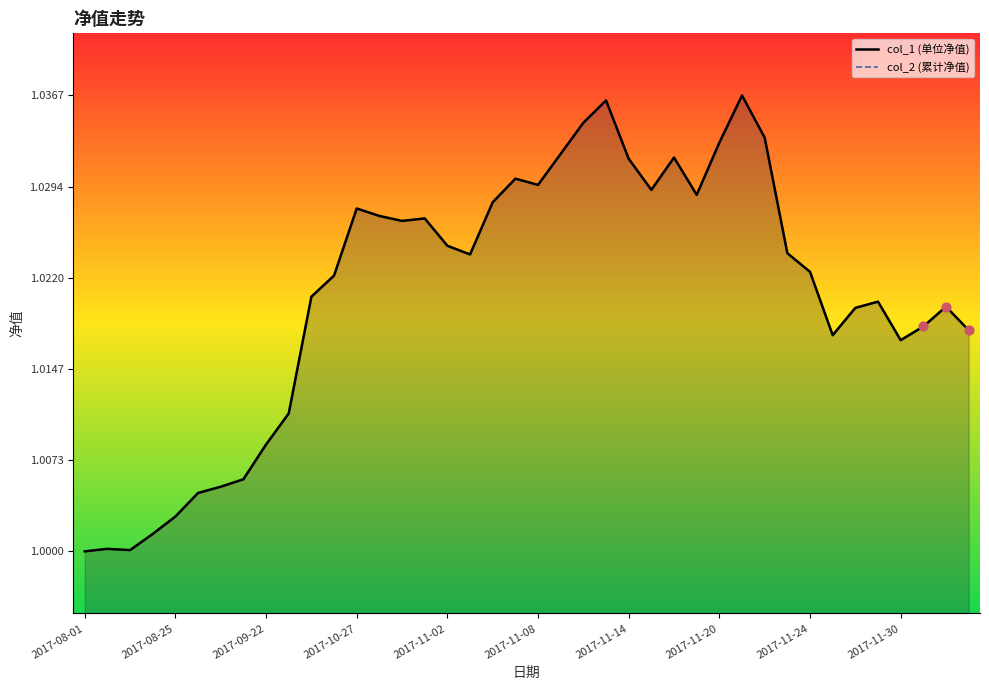

At how many categories does at least one series exceed 1?

39